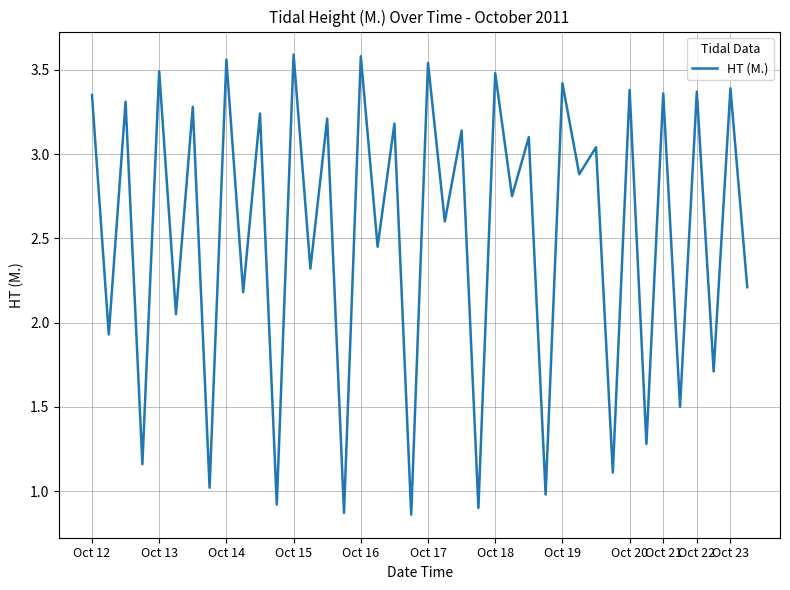

What is the difference between the maximum and minimum values?

2.7